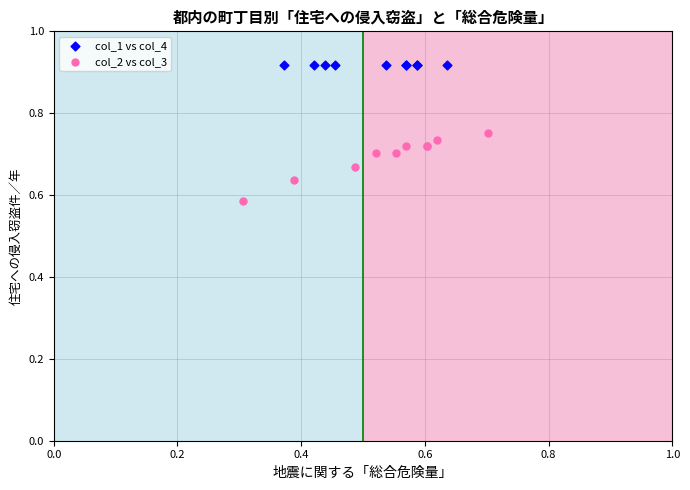

Which series contains the lowest Y value?

col_2 vs col_3